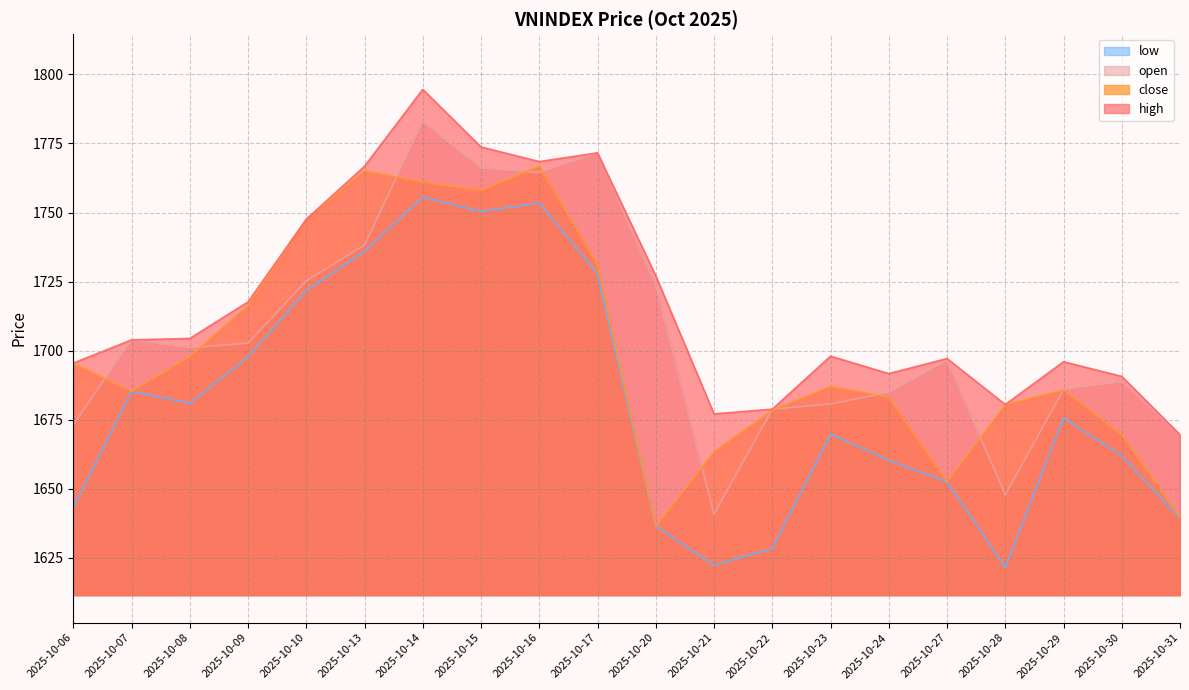

How many data points in close are above 1687?

10